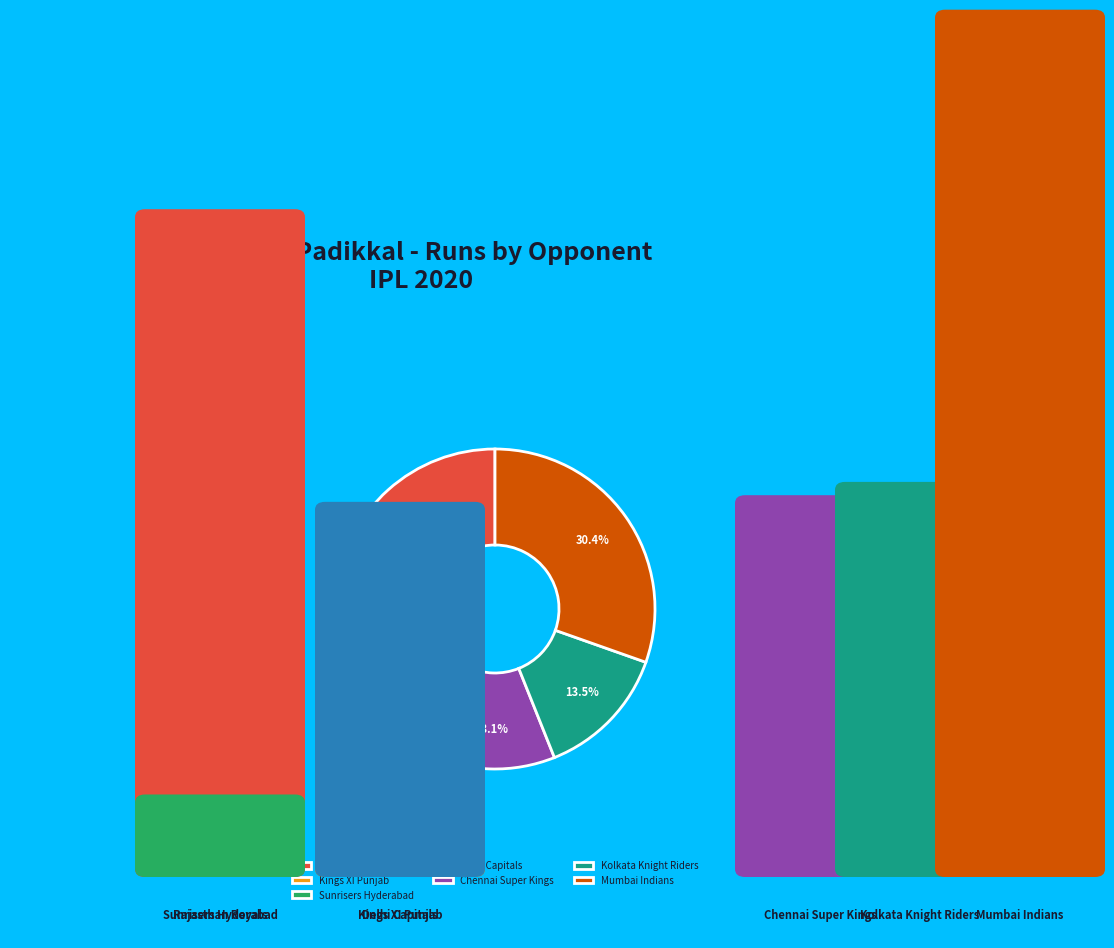

How many slices are in this pie chart?

7